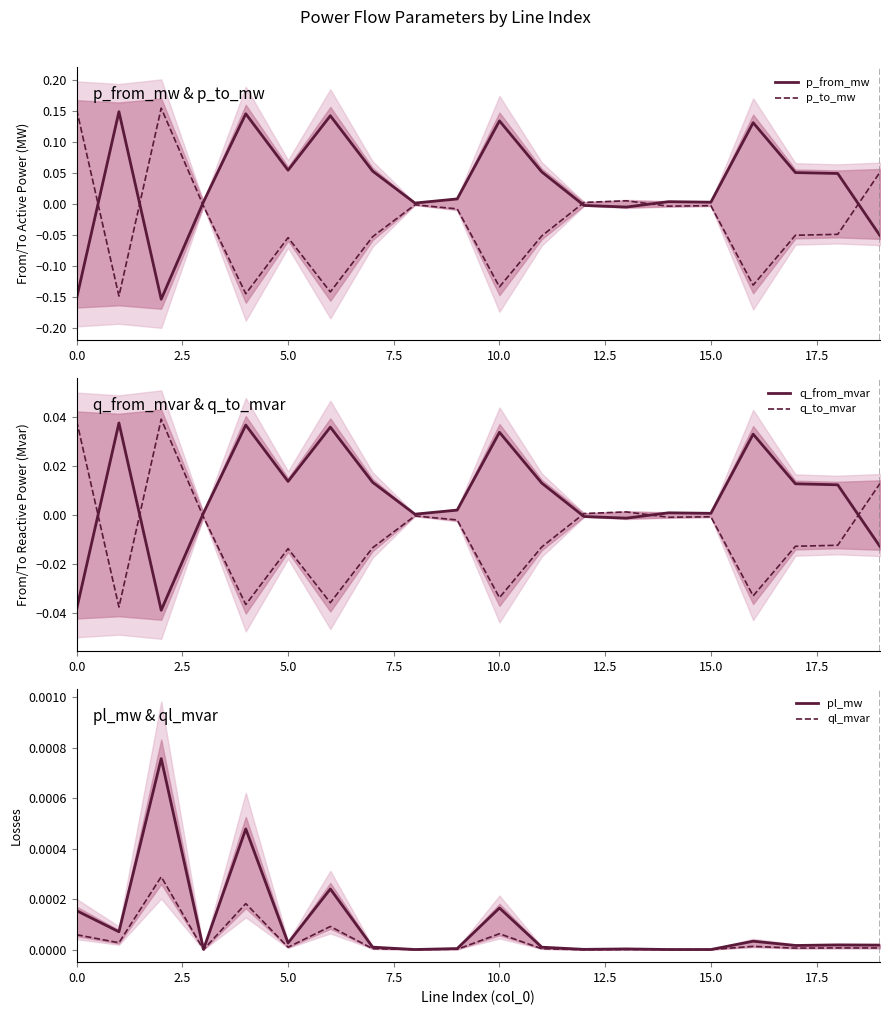

How many interior local valleys does the ql_mvar series have?

7